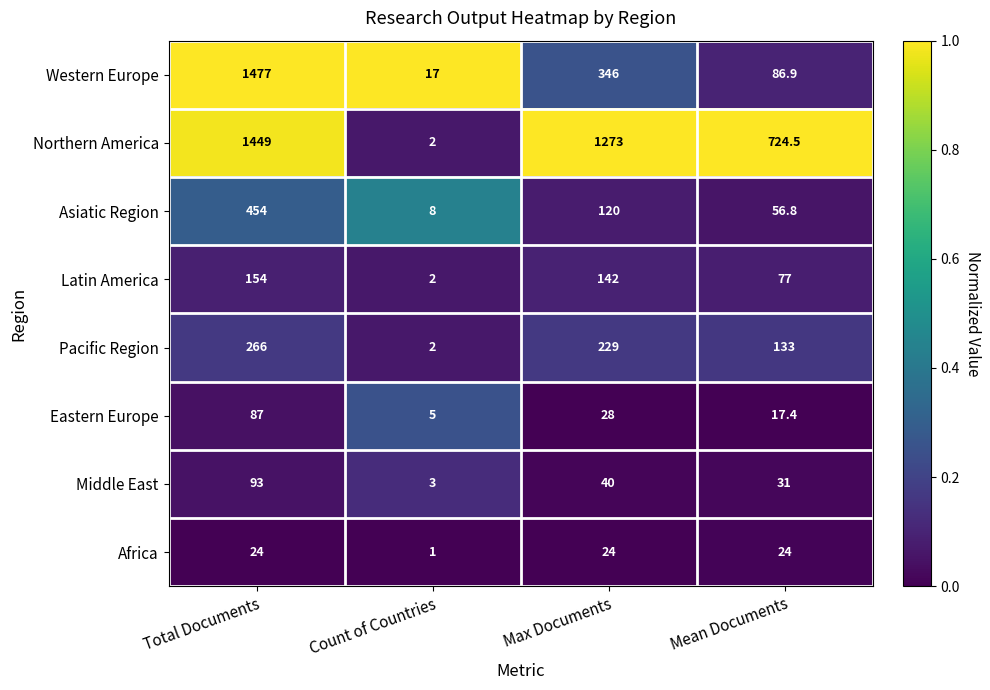

At which label does Eastern Europe reach its peak?

Total Documents